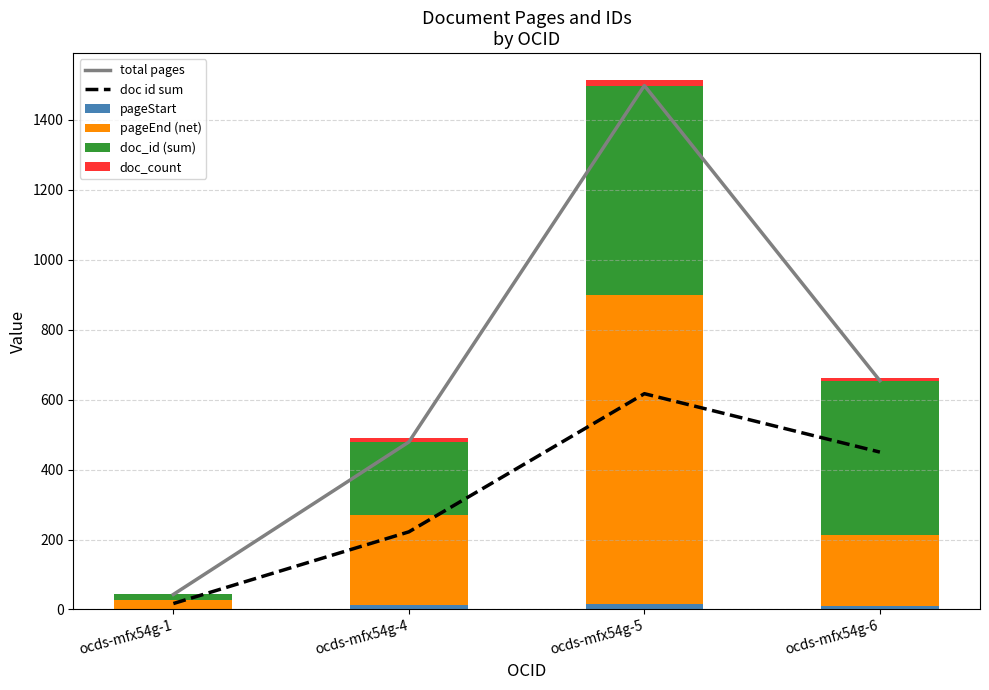

At which label does total pages reach its peak?

ocds-mfx54g-5